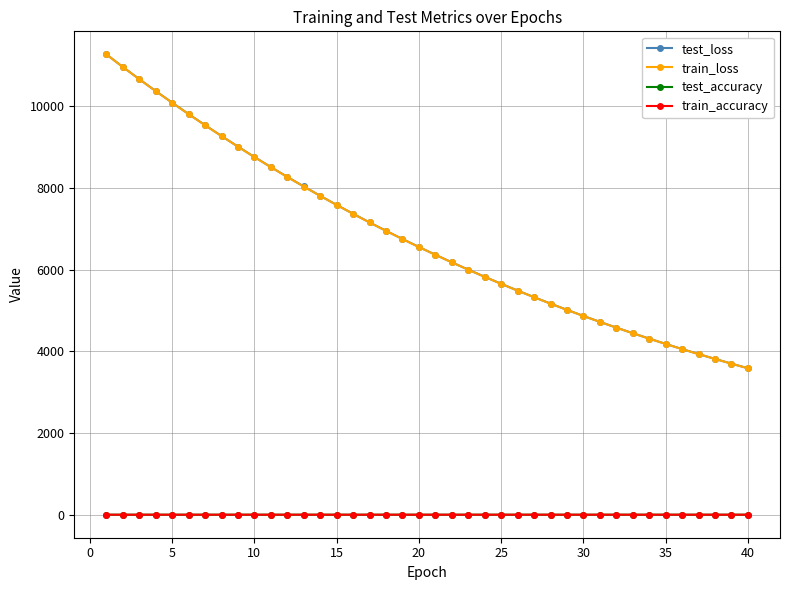

True or false: test_loss and test_accuracy cross at least once.

False